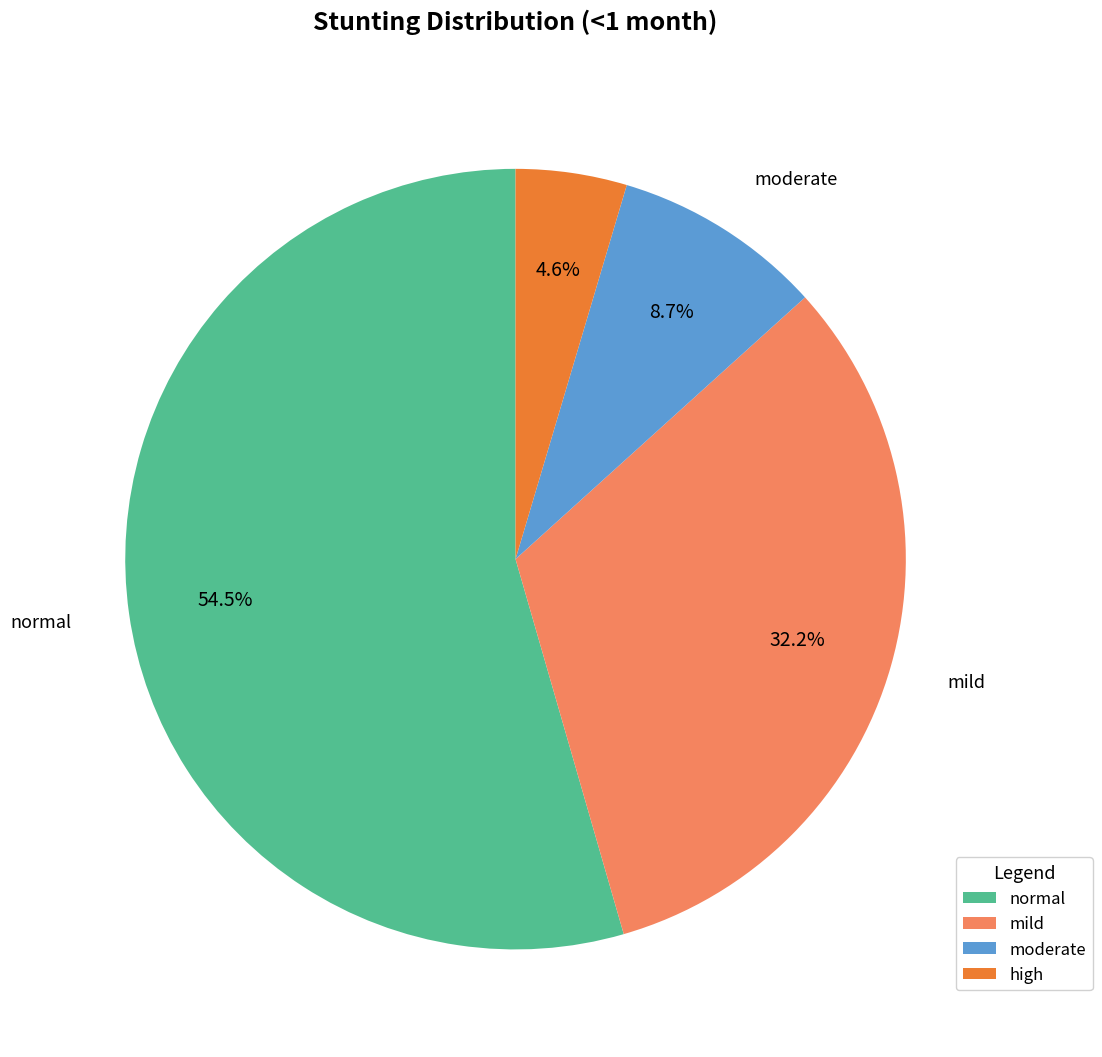

What percentage is the high slice, to the nearest percent?

5%